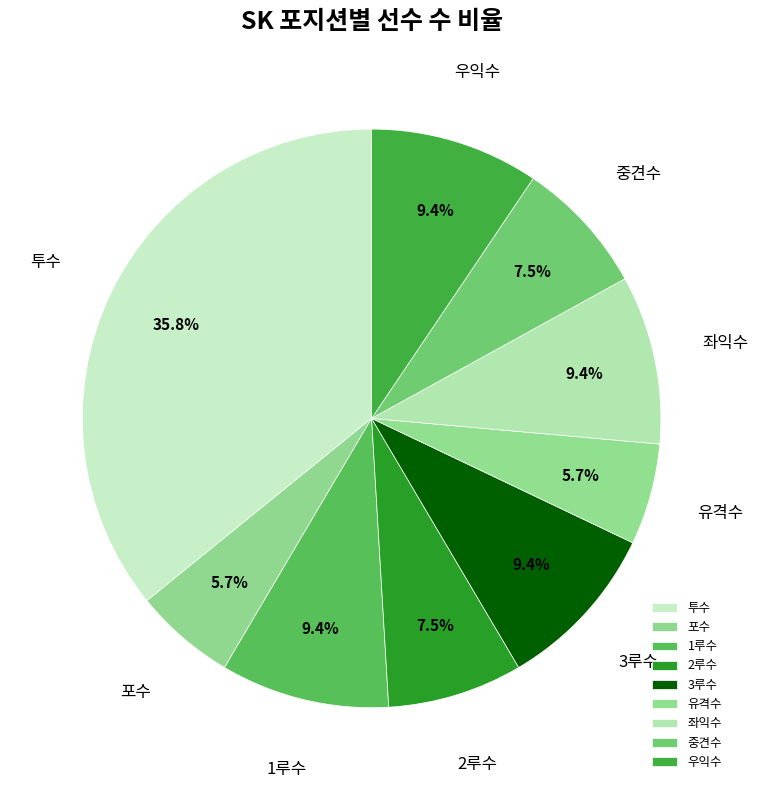

Is there a majority slice in this chart?

No